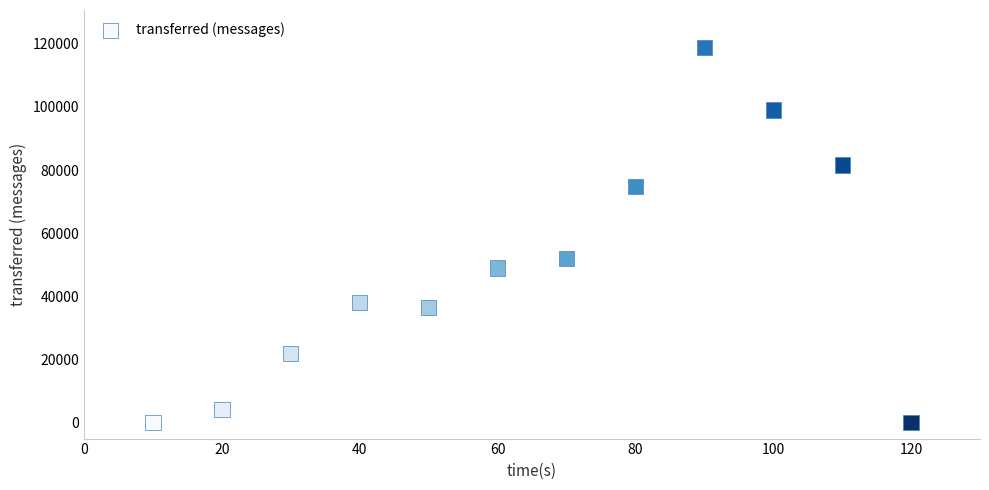

What is the range of X values (max minus min)?

110